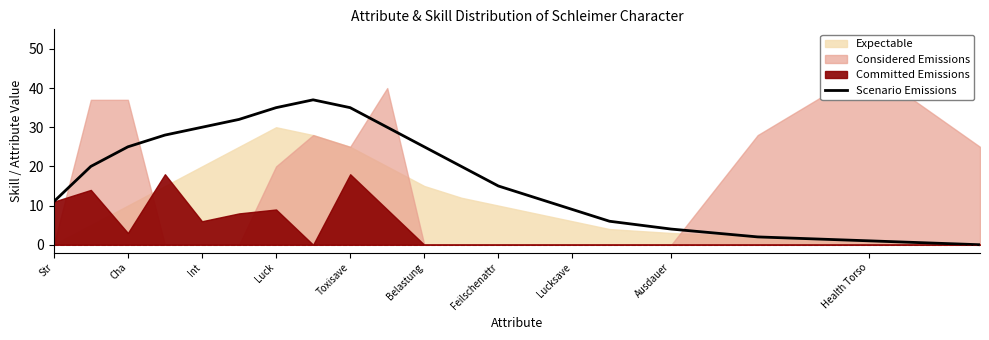

Is it true that Scenario Emissions equals 30 at Int?

True